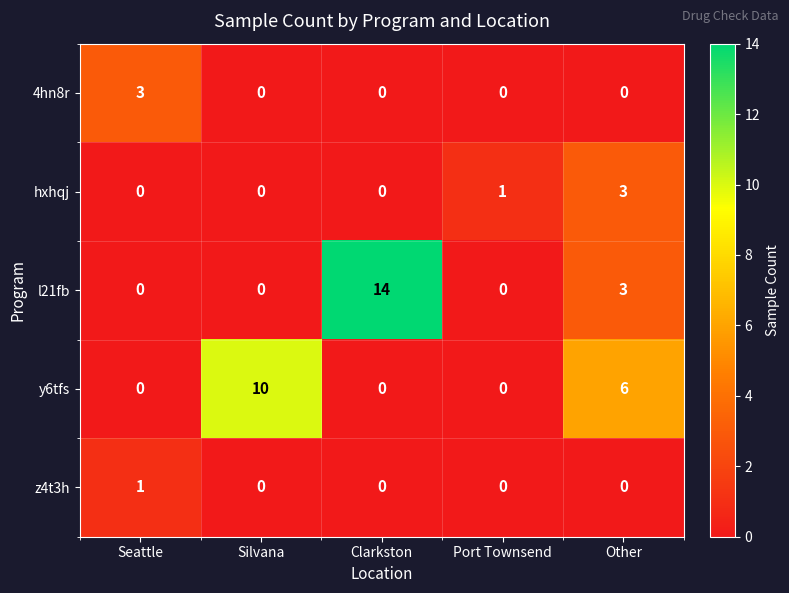

What is the difference between the highest and lowest values at Seattle?

3